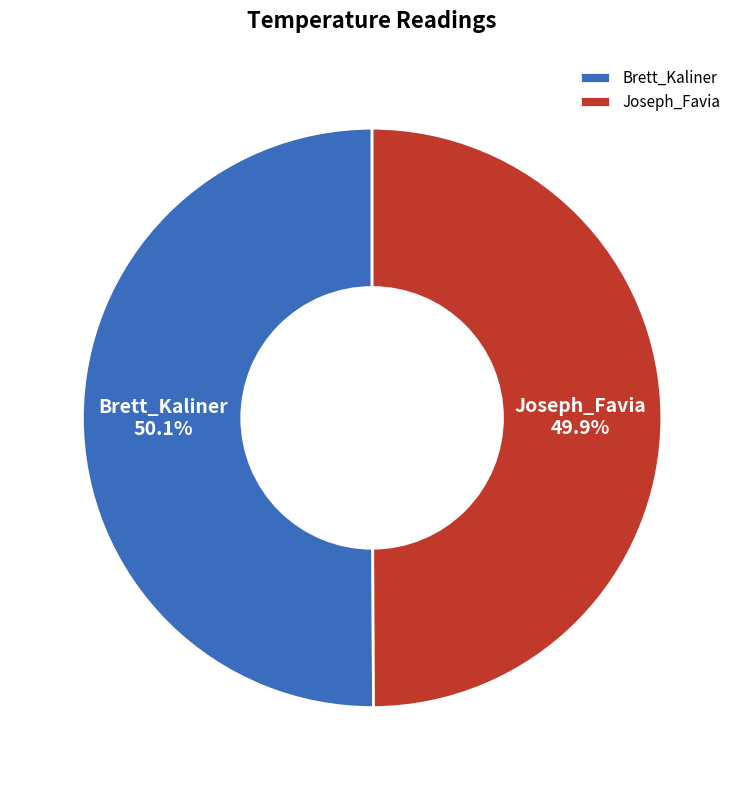

What portion of the pie excludes Joseph_Favia?

50.1%